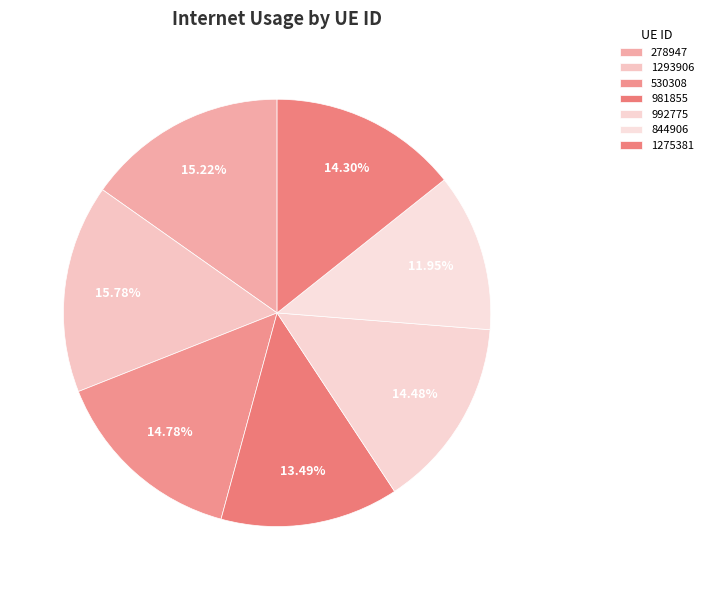

Is there any slice that represents more than half of the pie?

No